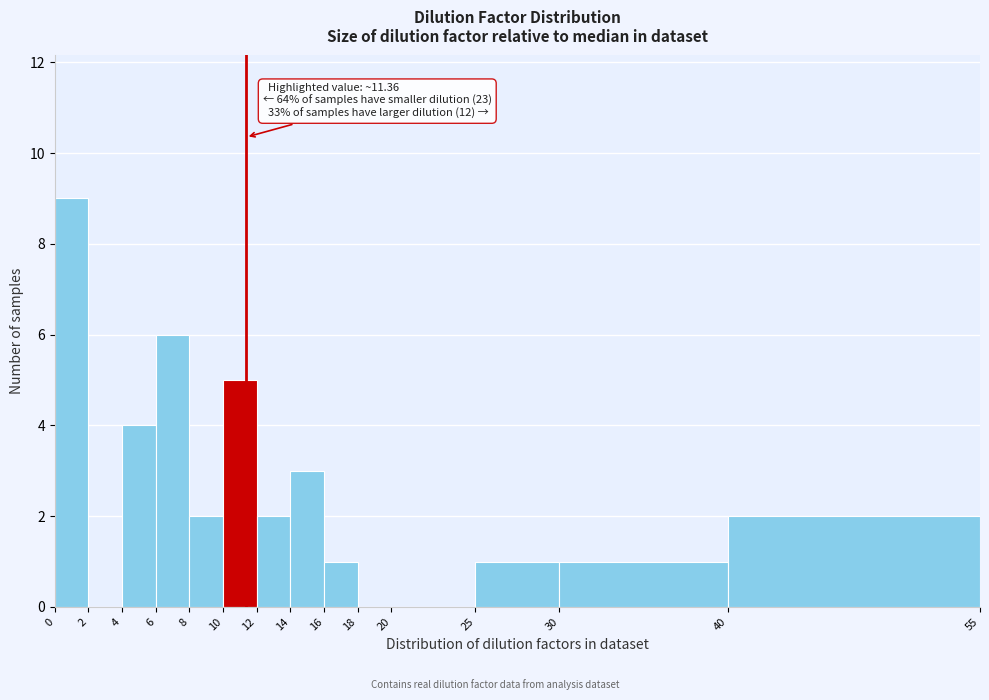

Over which range of the x-axis is the bar tallest?

0 to 2